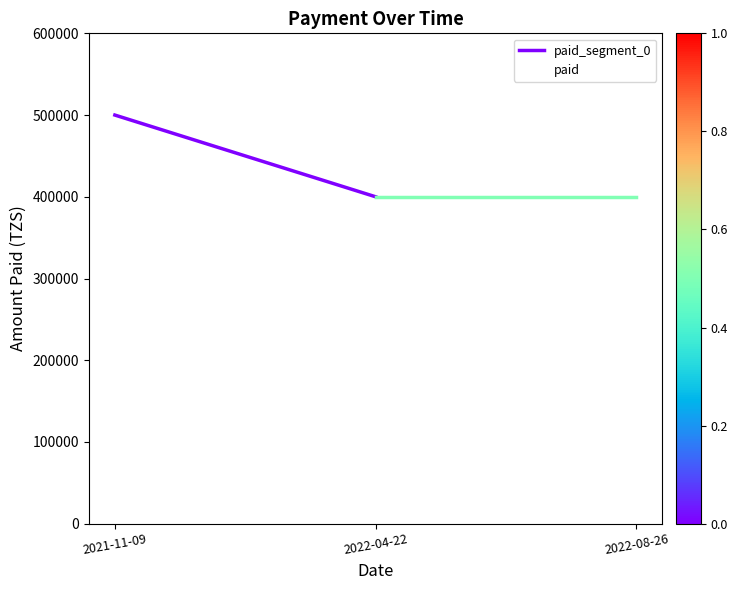

The value at 2022-04-22 is 594757. True or false?

False